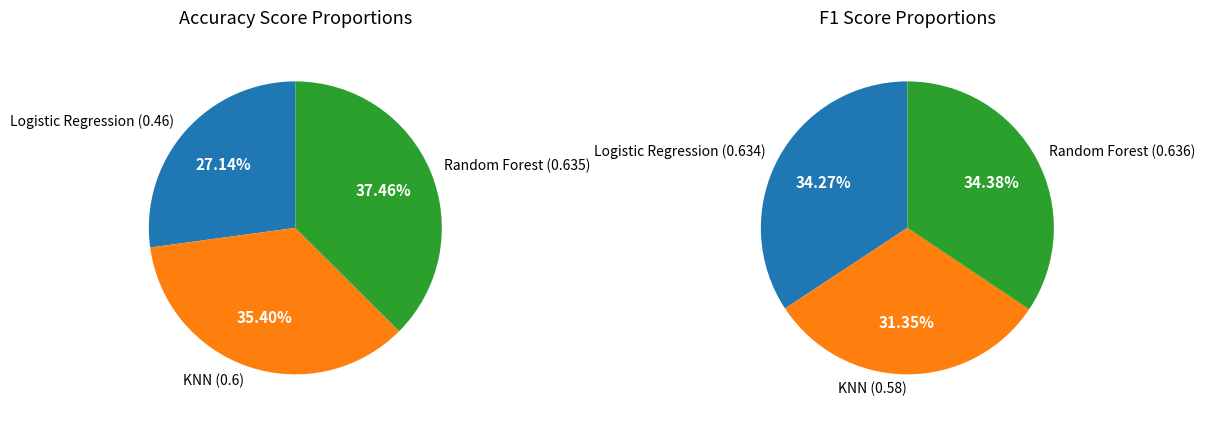

Is it true that KNN is 17% of the pie?

False